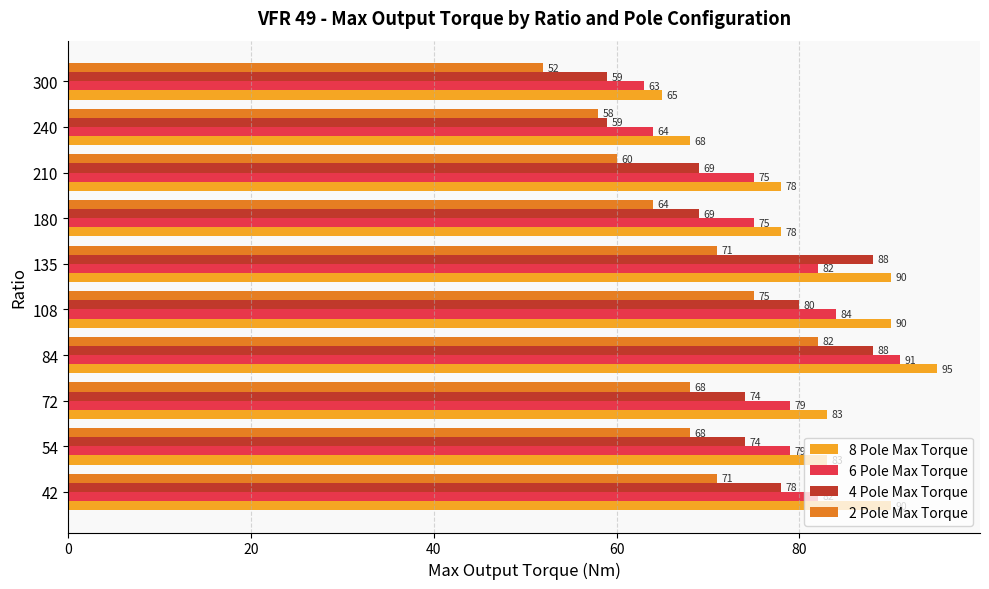

What is the difference between the 8 Pole Max Torque values at 210 and 240?

10